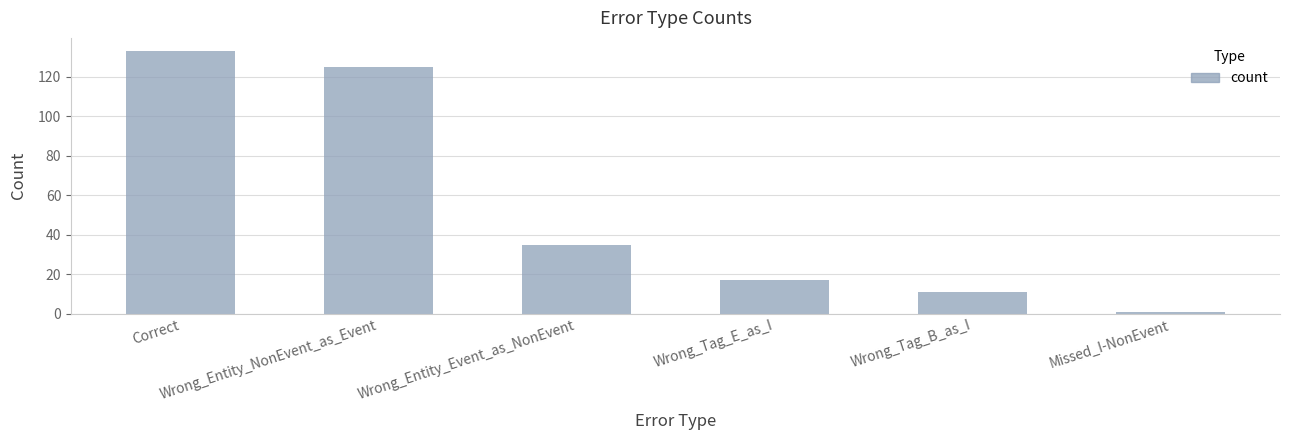

Is it true that the value at Missed_I-NonEvent is 1?

True